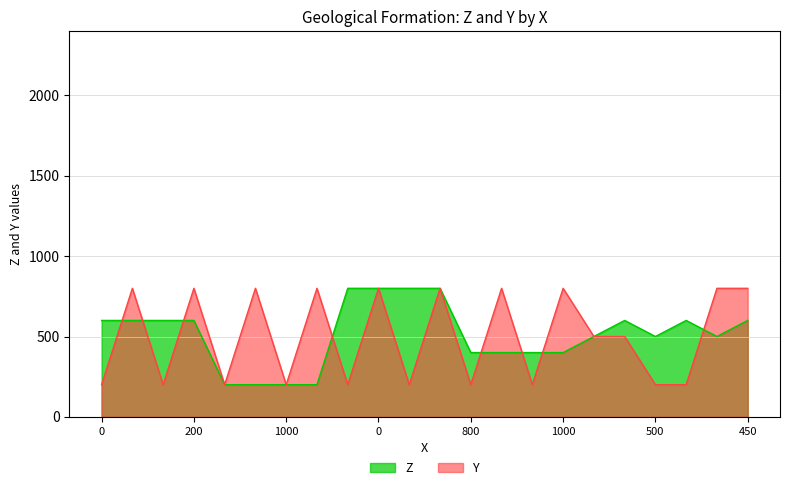

Does the chart display data point markers on the line(s)?

No